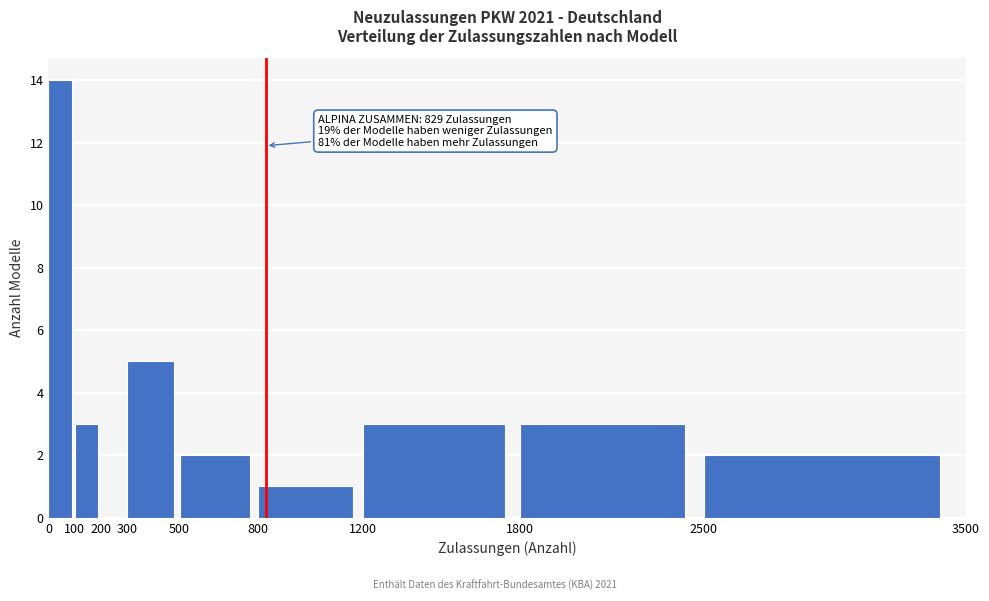

Which range on the x-axis has the tallest bar?

0 to 100